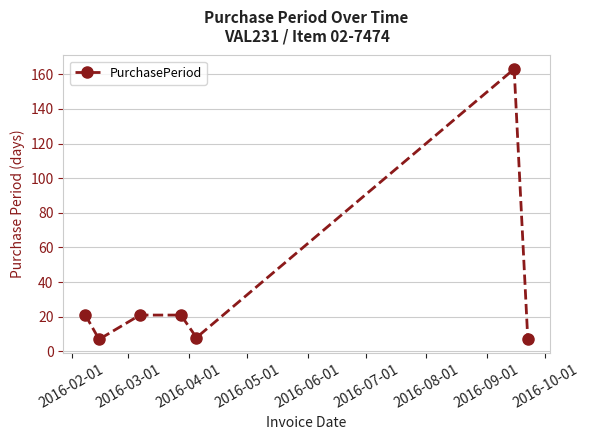

Reading right to left, transcribe all the data shown in this chart.

7	163	8	21	21	7	21